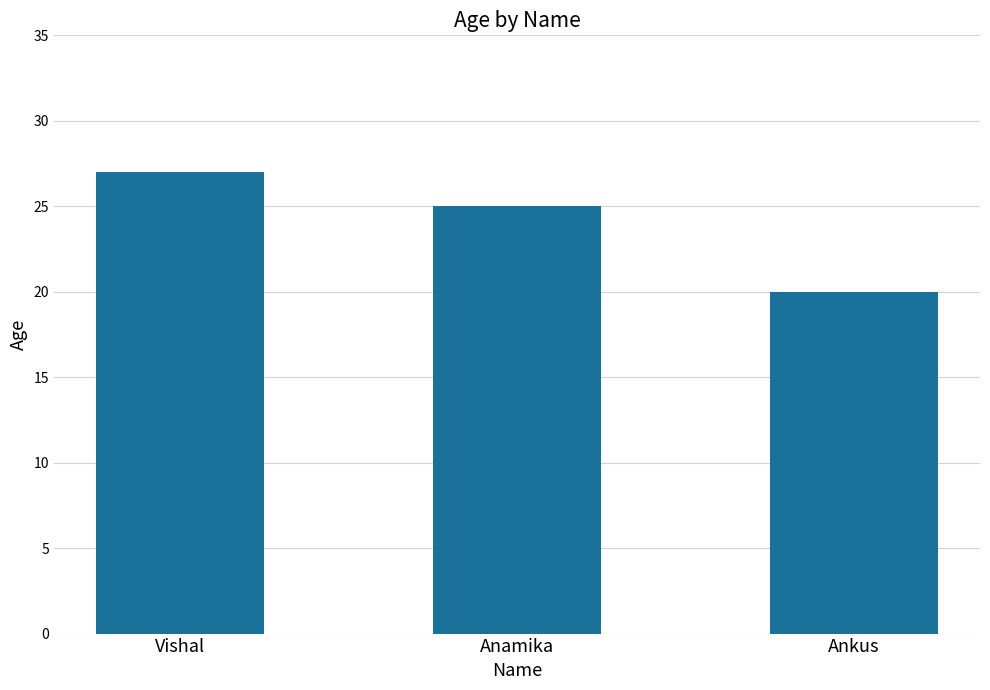

Reading left to right, extract all data points from this chart.

27	25	20